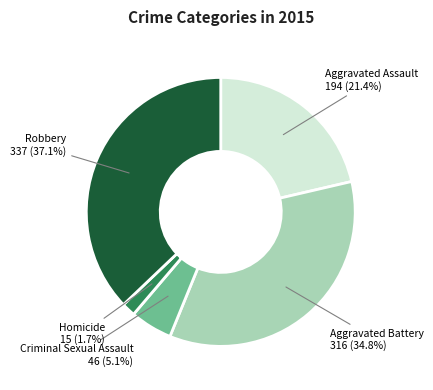

What is the smallest slice in the pie chart?

Homicide